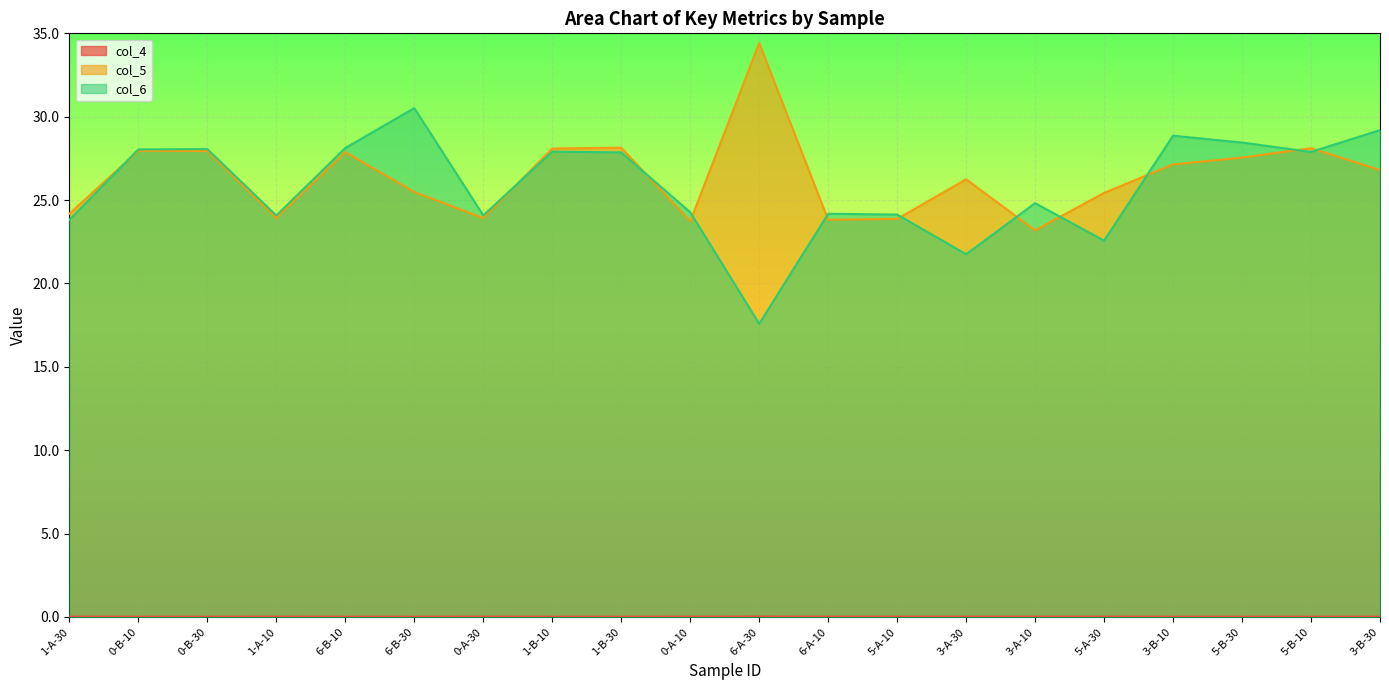

How many interior local valleys does the col_5 series have?

5